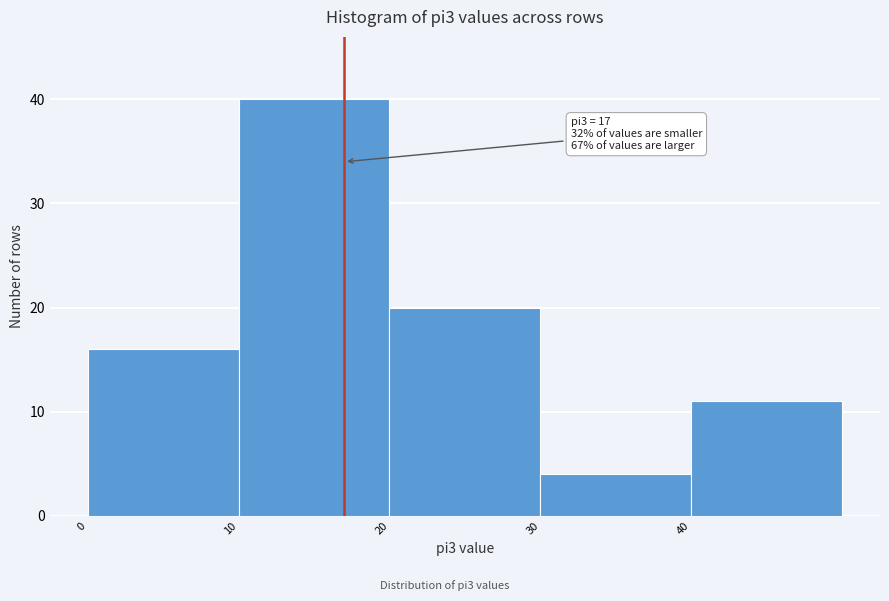

Which range on the x-axis has the tallest bar?

10 to 20